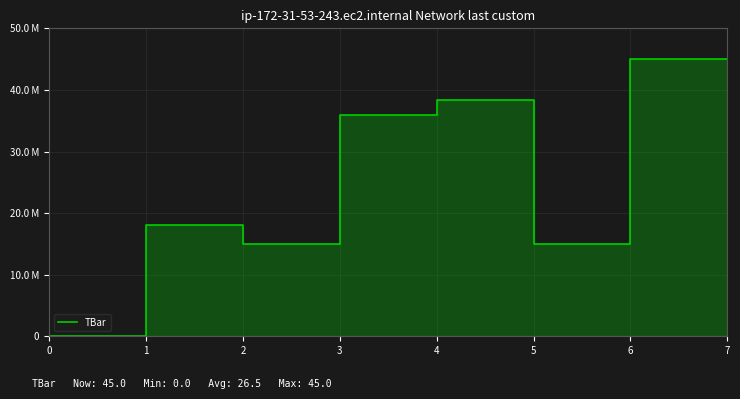

How many lines are shown in the chart?

1